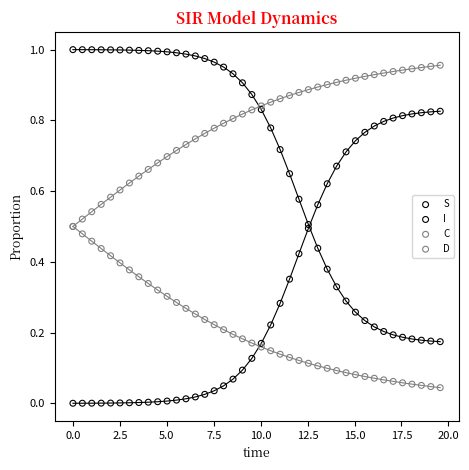

What are all the series names shown in the legend?

S, I, C, D